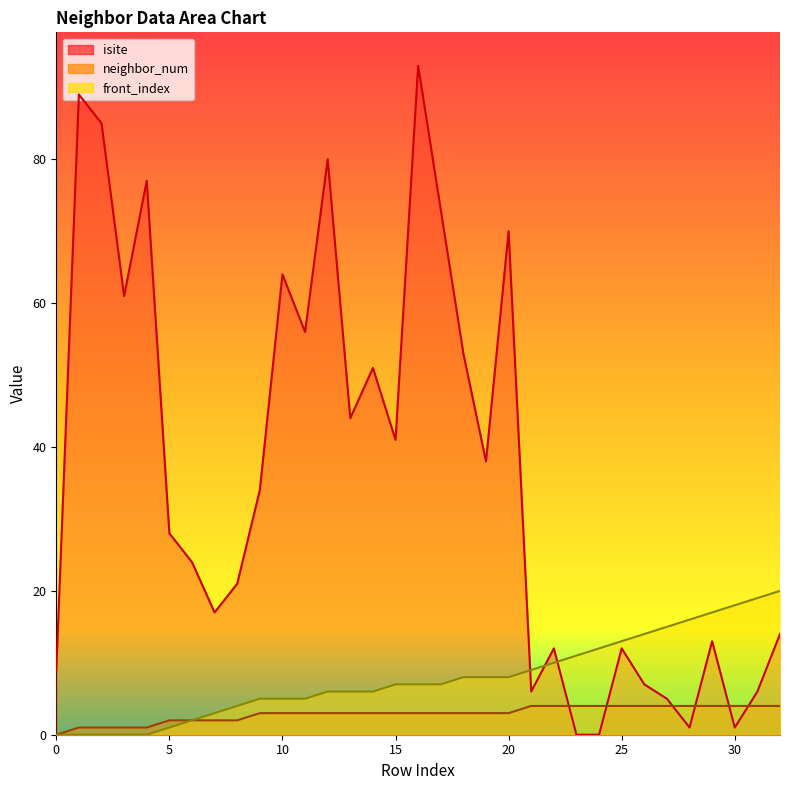

What are all the series names shown in the legend?

isite, neighbor_num, front_index